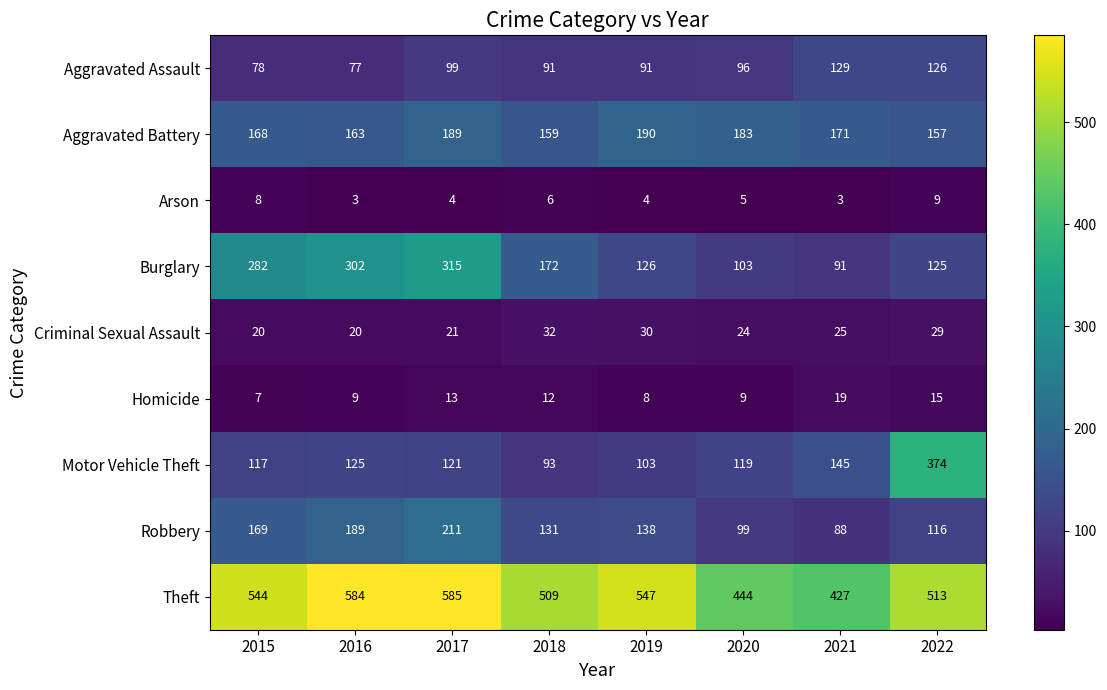

At which category is the sum across all series the highest?

2017